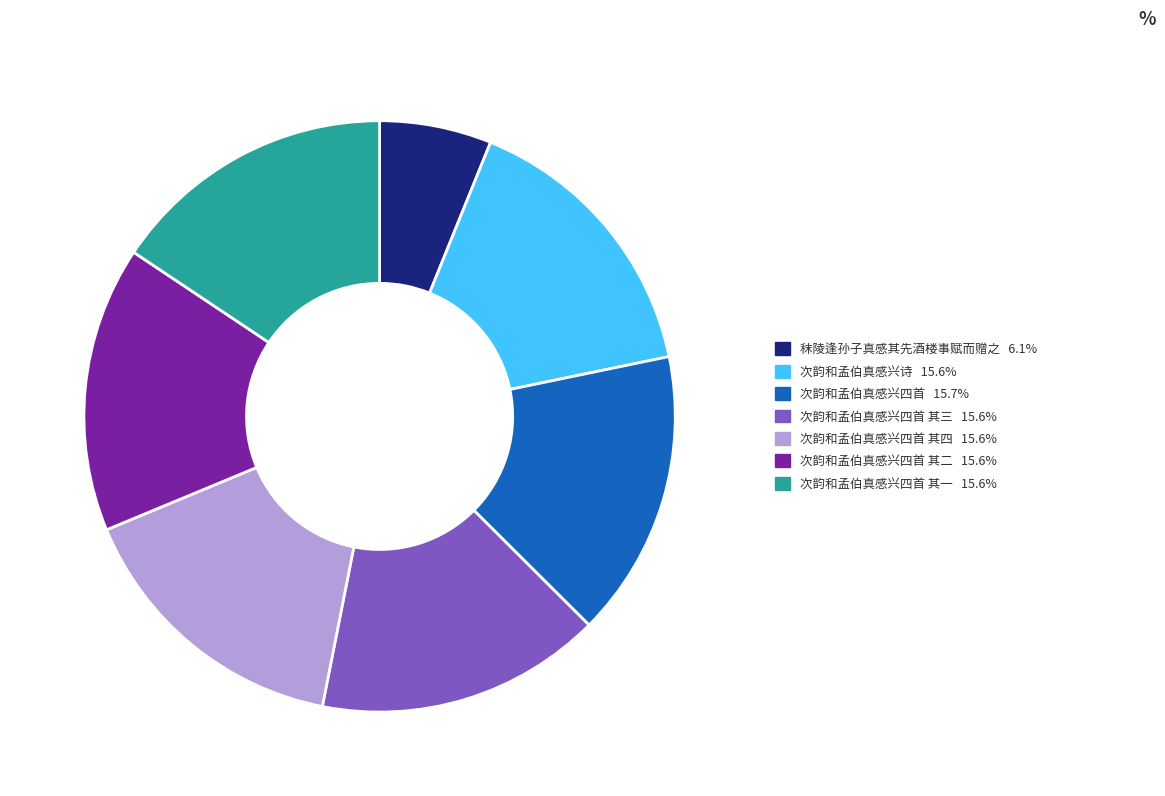

Do 次韵和孟伯真感兴诗 15.6% and 次韵和孟伯真感兴四首 其四 15.6% together represent more than half of the pie?

No